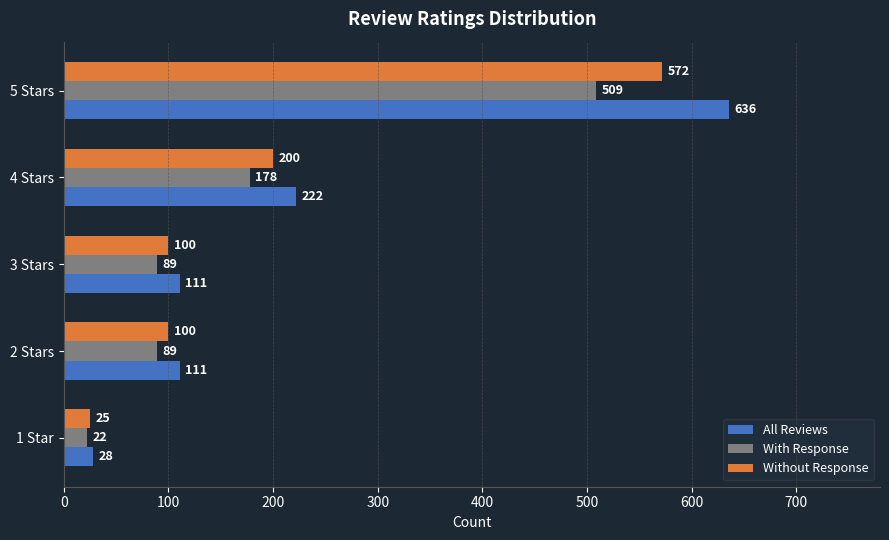

List the series in order of their peak value, lowest first.

With Response, Without Response, All Reviews